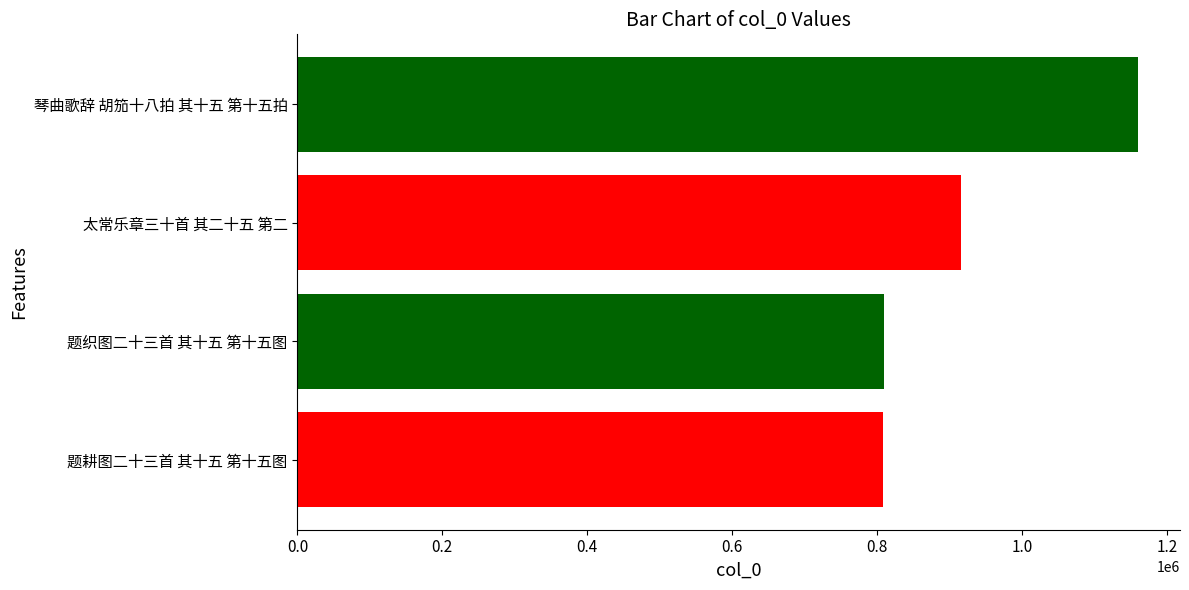

Are the bars grouped side by side (vs. stacked)?

No